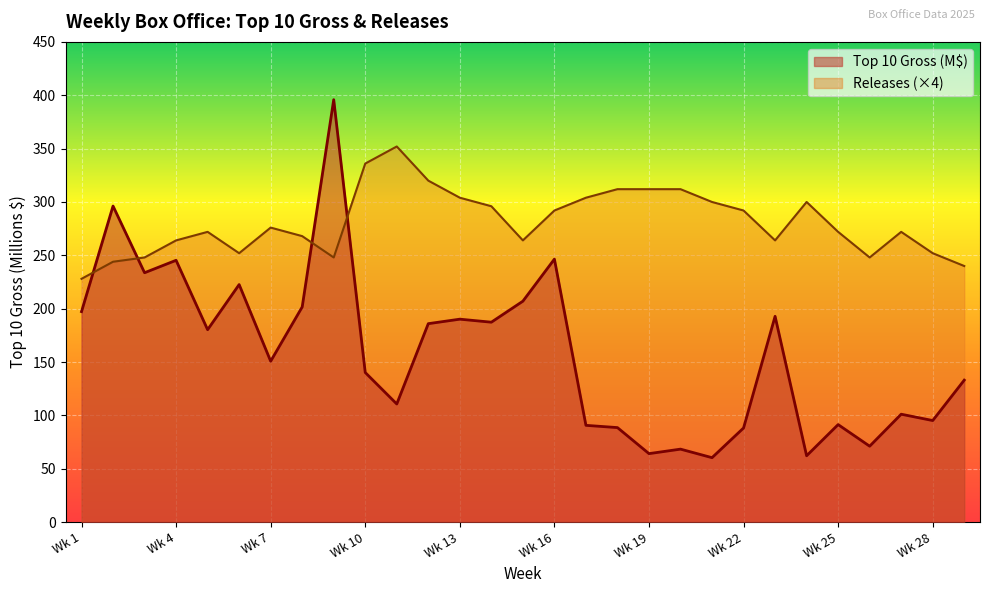

What is the lowest value of the Releases series?

228.0